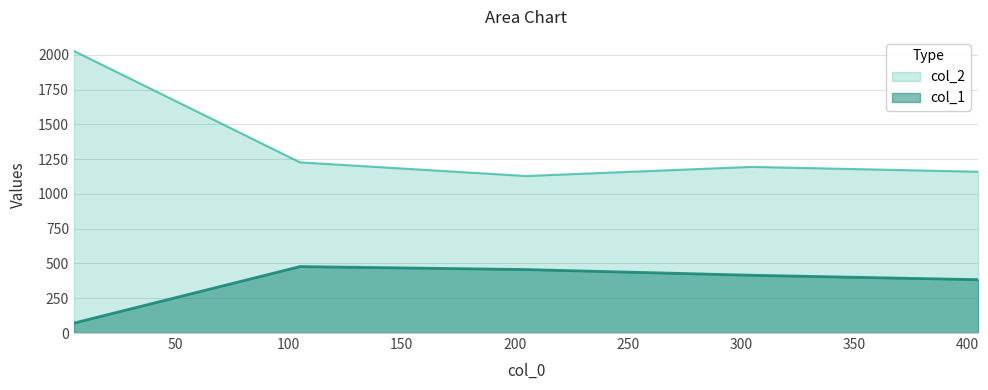

Which series has the largest total across all categories?

col_2